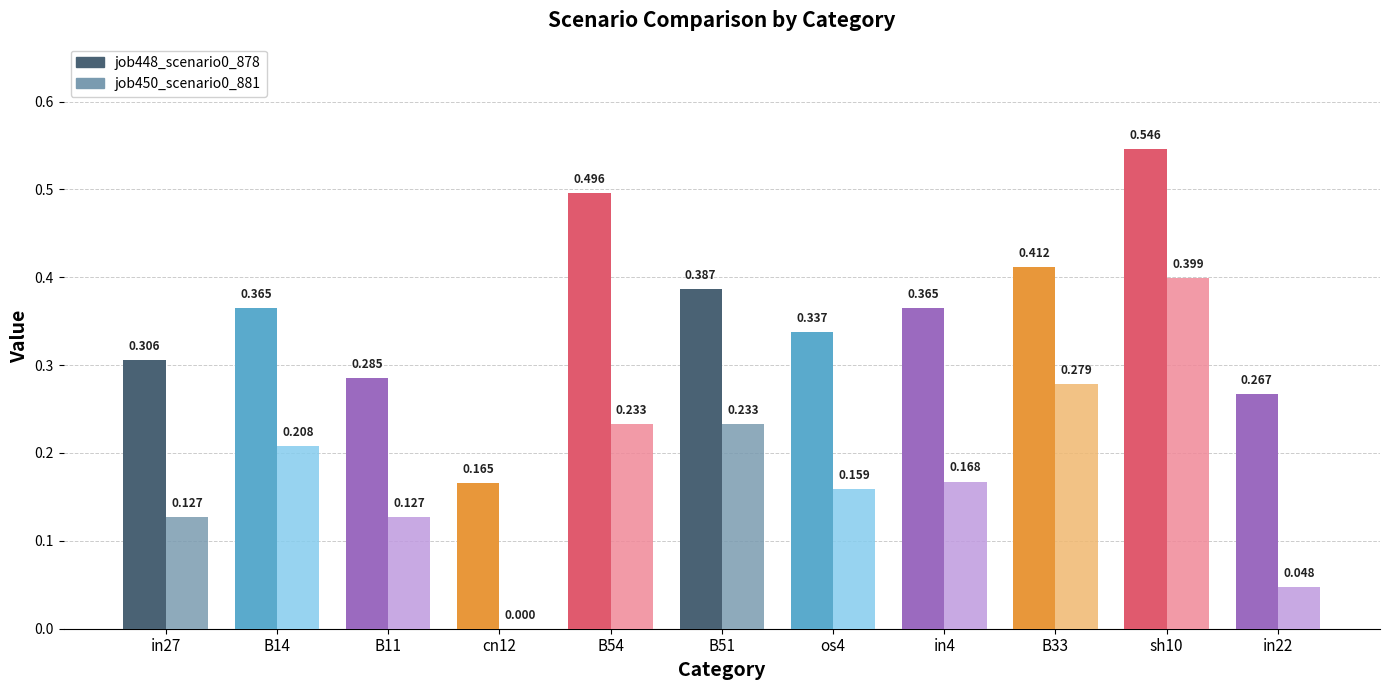

What is the difference between the maximum and second lowest values in the job450_scenario0_881 series?

0.4